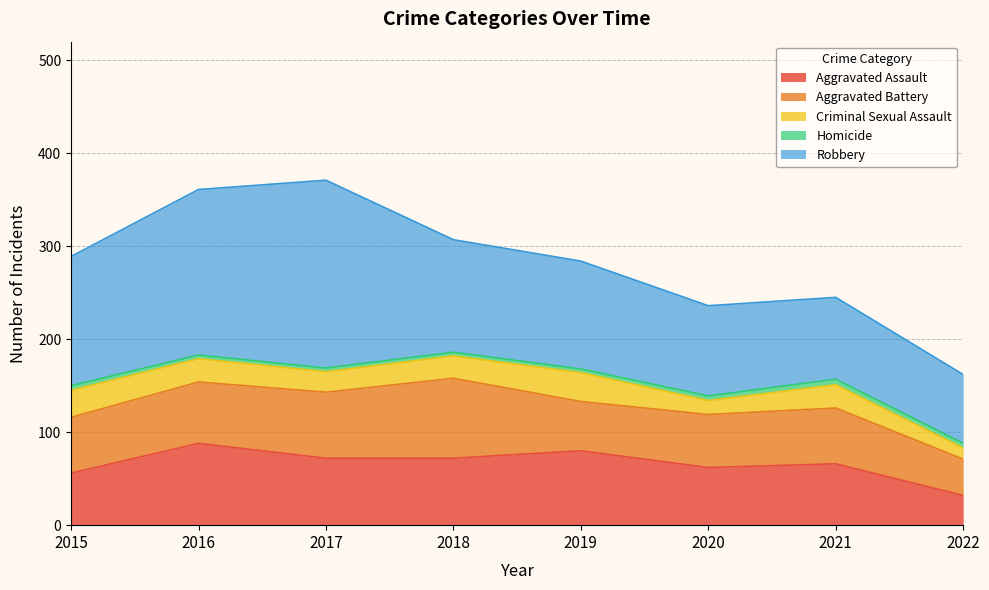

At which category is the sum across all series the highest?

2017